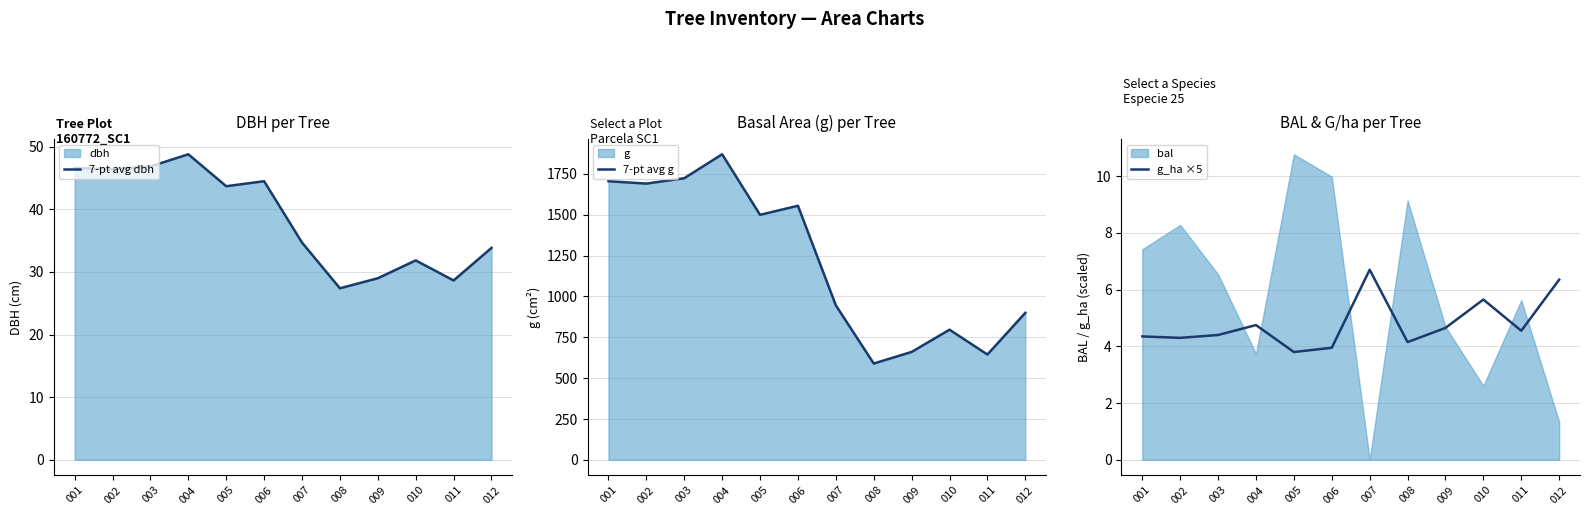

At which label does 7-pt avg g first exceed 1499?

001